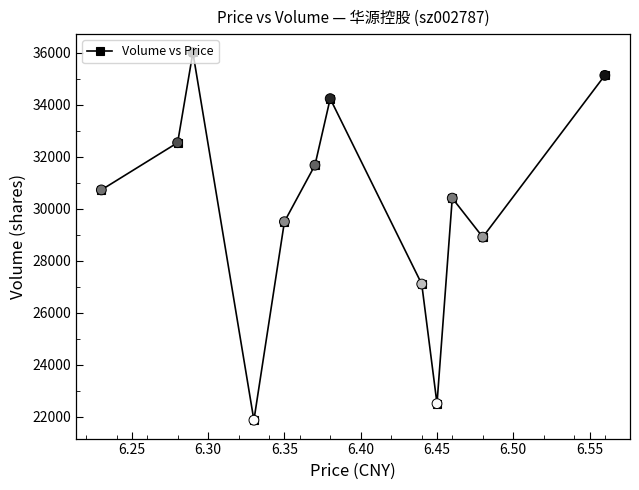

What is the maximum value shown in the chart?

36014